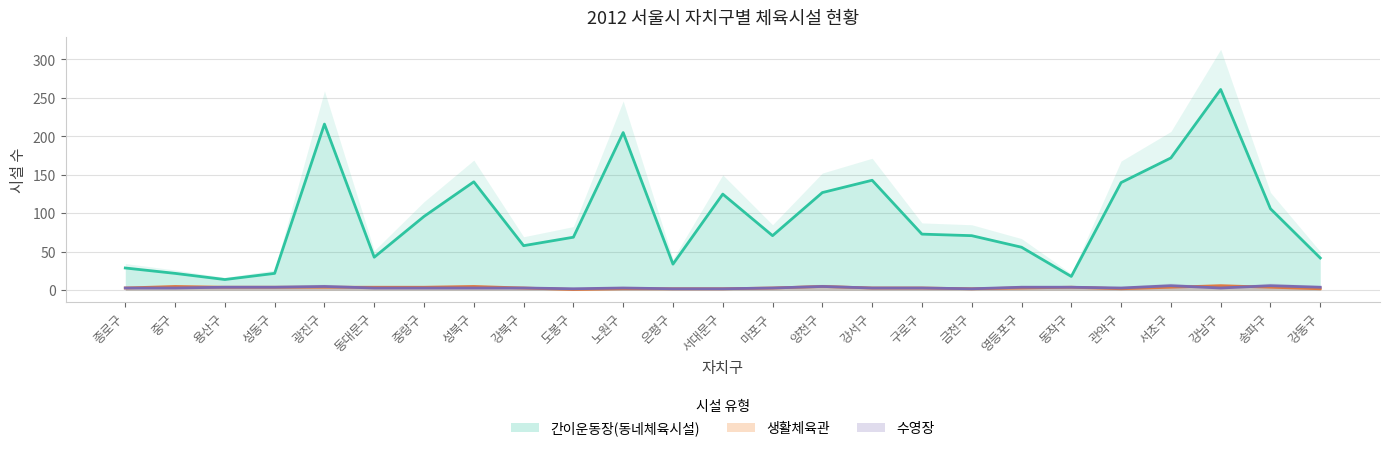

Reading left to right, transcribe all the data shown in this chart.

간이운동장(동네체육시설): 29	22	14	22	216	43	96	141	58	69	205	34	125	71	127	143	73	71	56	18	140	172	261	106	42
생활체육관: 3	5	4	4	4	4	4	5	3	1	2	2	2	3	5	3	3	2	3	4	2	4	6	4	2
수영장: 3	3	4	4	5	3	3	3	3	2	3	2	2	3	5	3	3	2	4	4	3	6	3	6	4